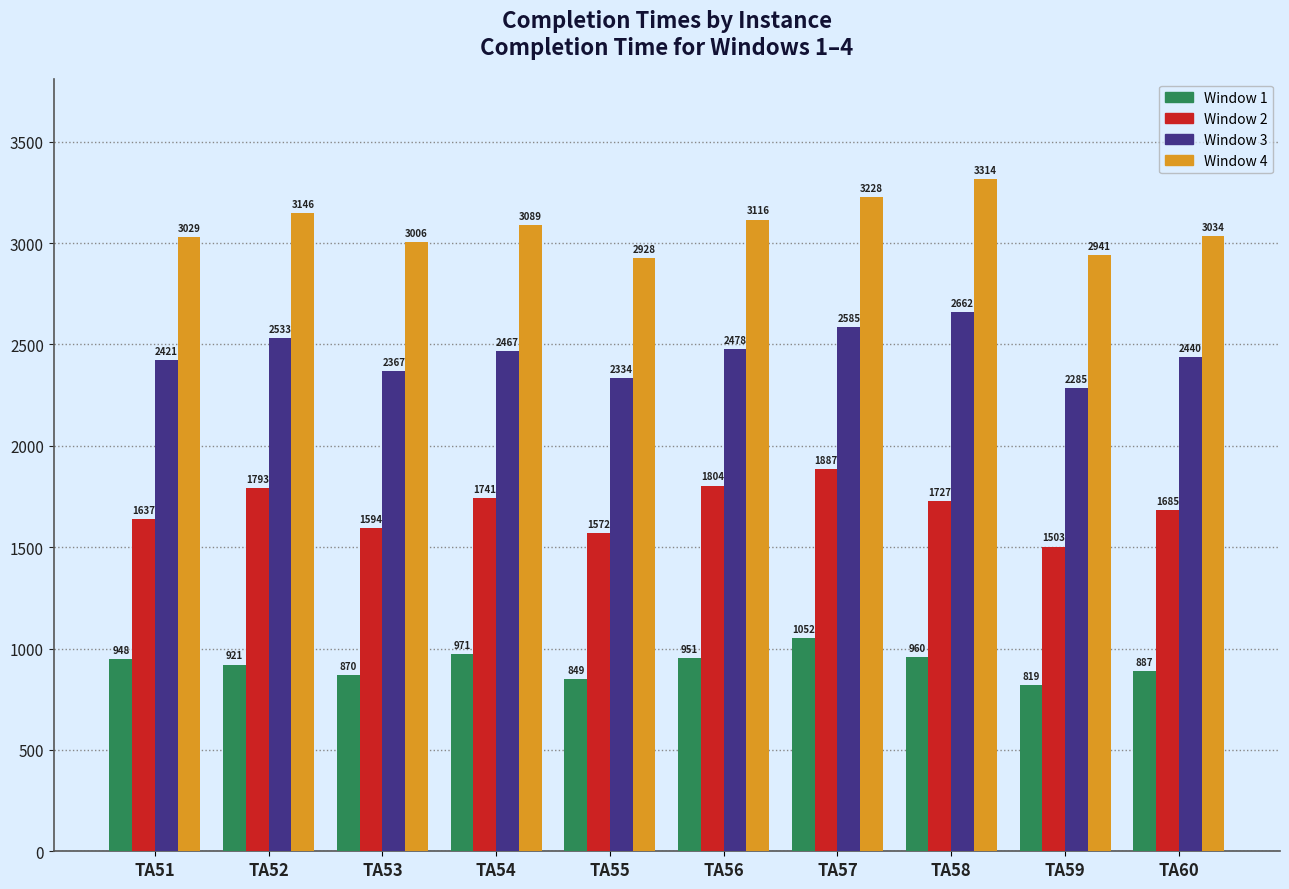

Are the bars horizontal?

No